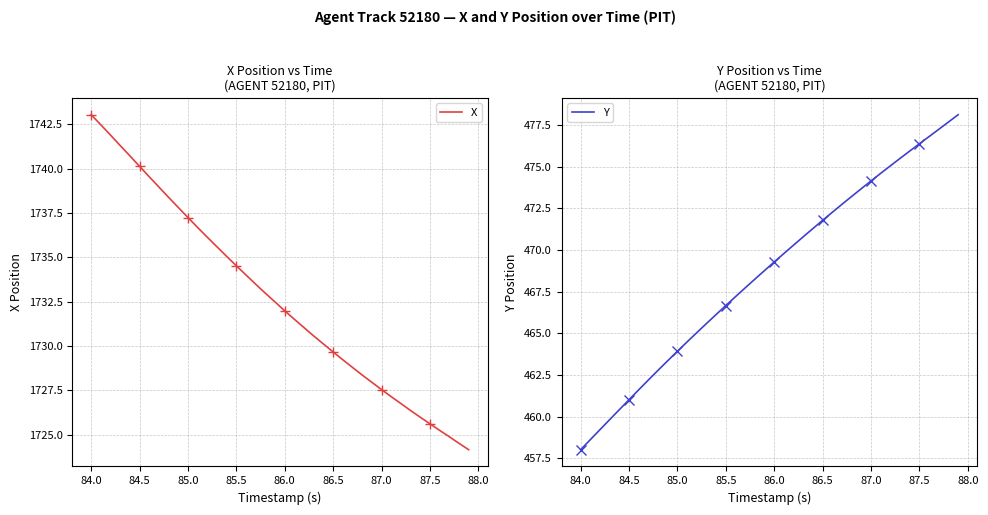

At how many categories does at least one series exceed 891?

40